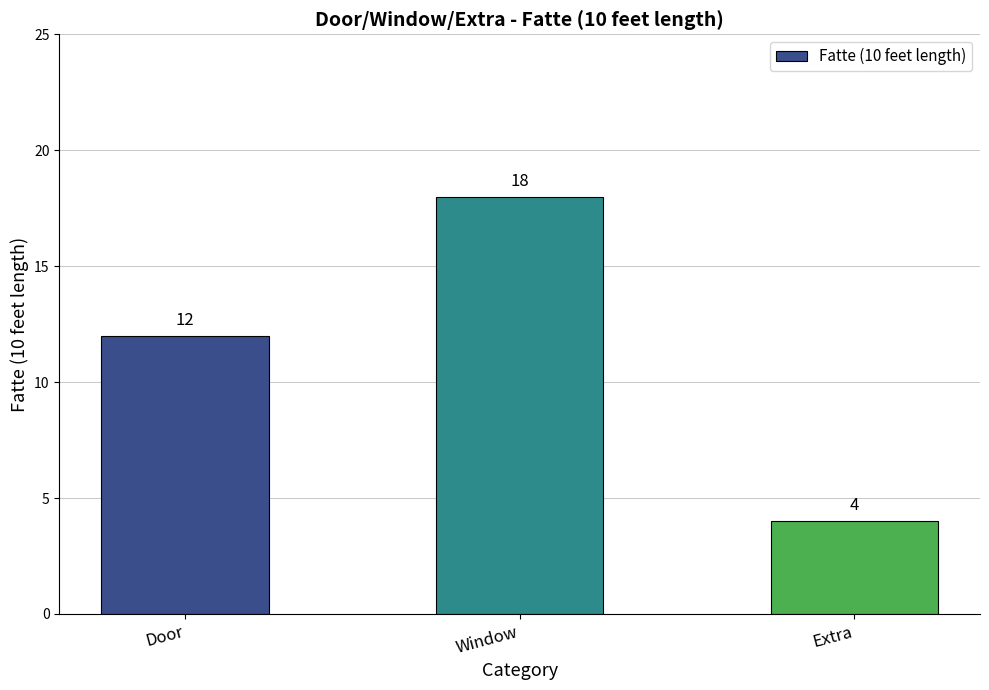

The chart shows a value of 27 at Window. True or false?

False